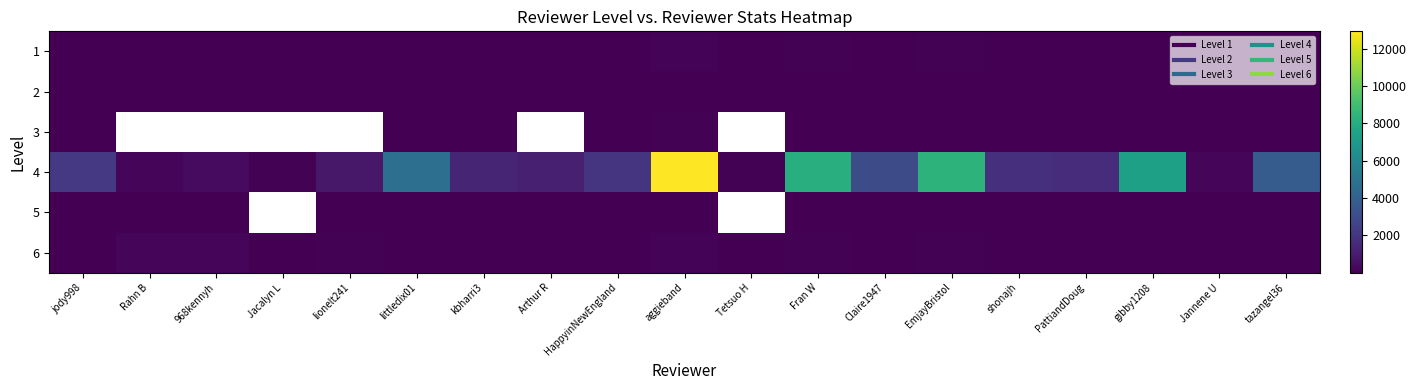

Between Jacalyn L and Fran W, which is larger?

Fran W